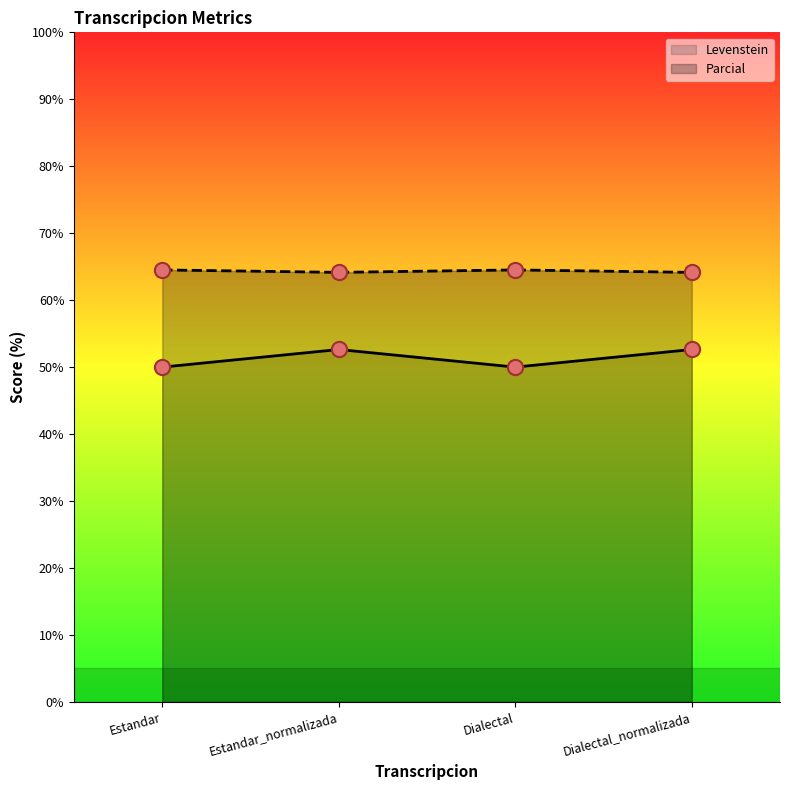

At which category is the sum across all series the highest?

Estandar_normalizada